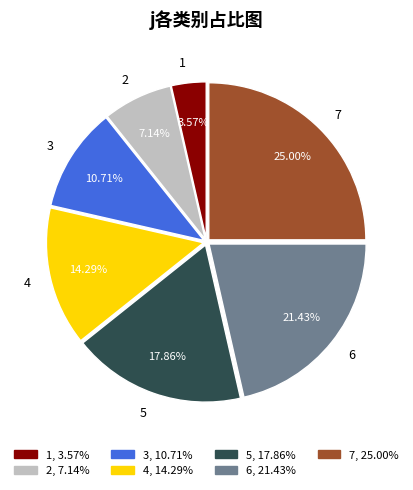

To the nearest percent, what portion does 6 represent?

21%